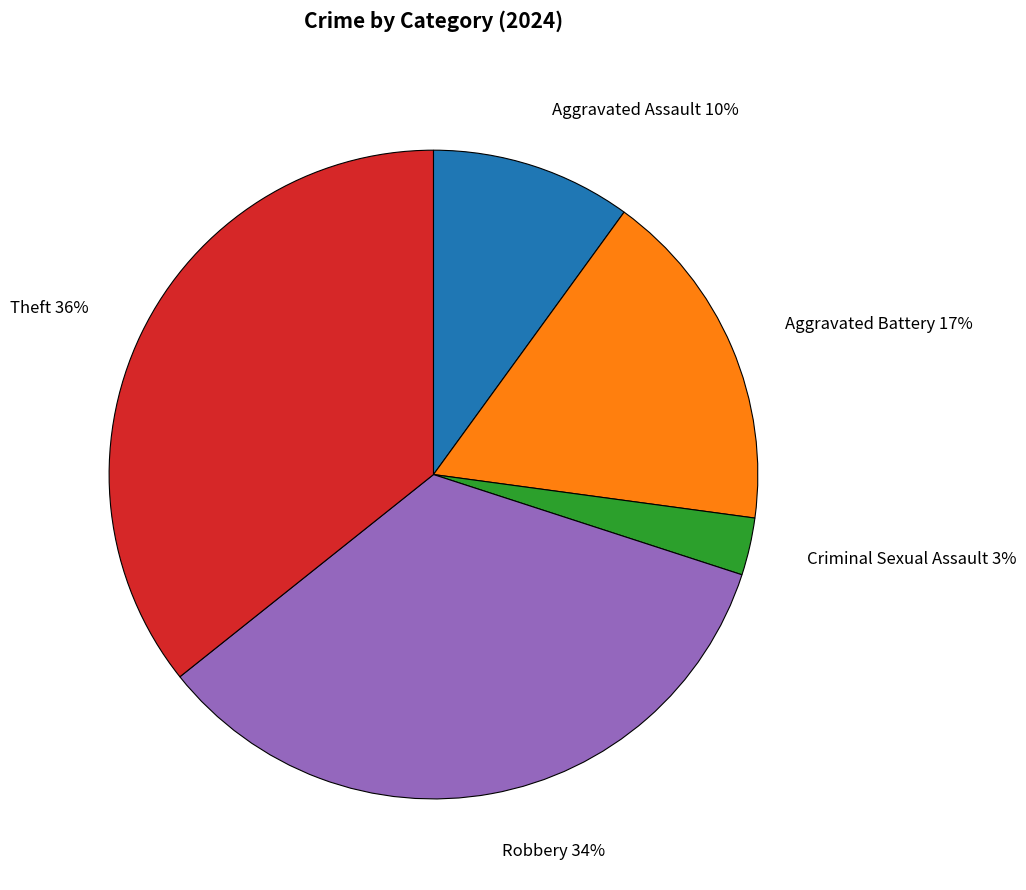

Between Aggravated Assault and Criminal Sexual Assault, which is larger?

Aggravated Assault